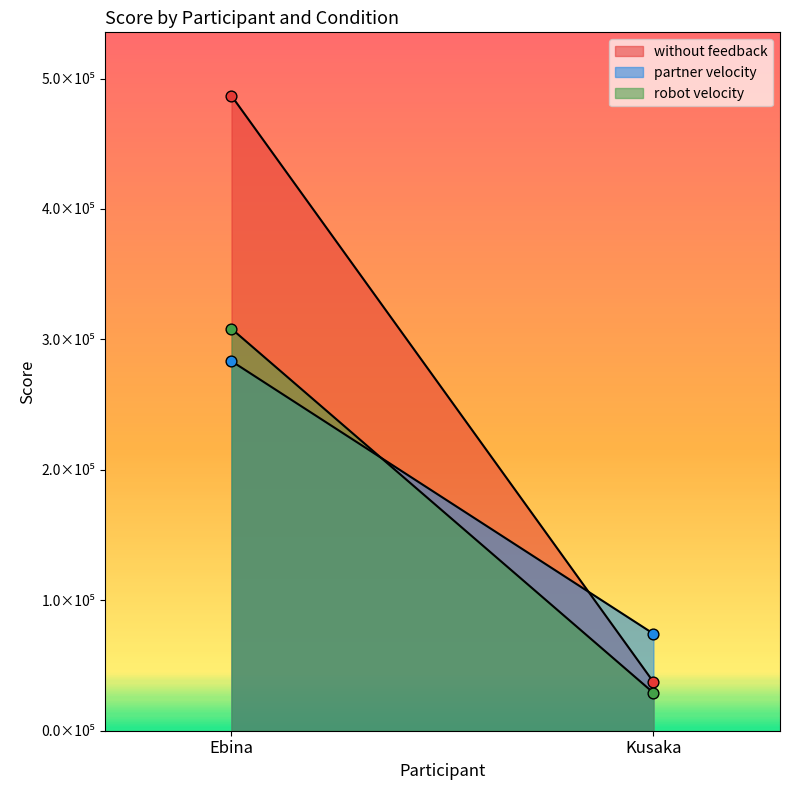

Which series has the largest Y range (max minus min)?

without feedback